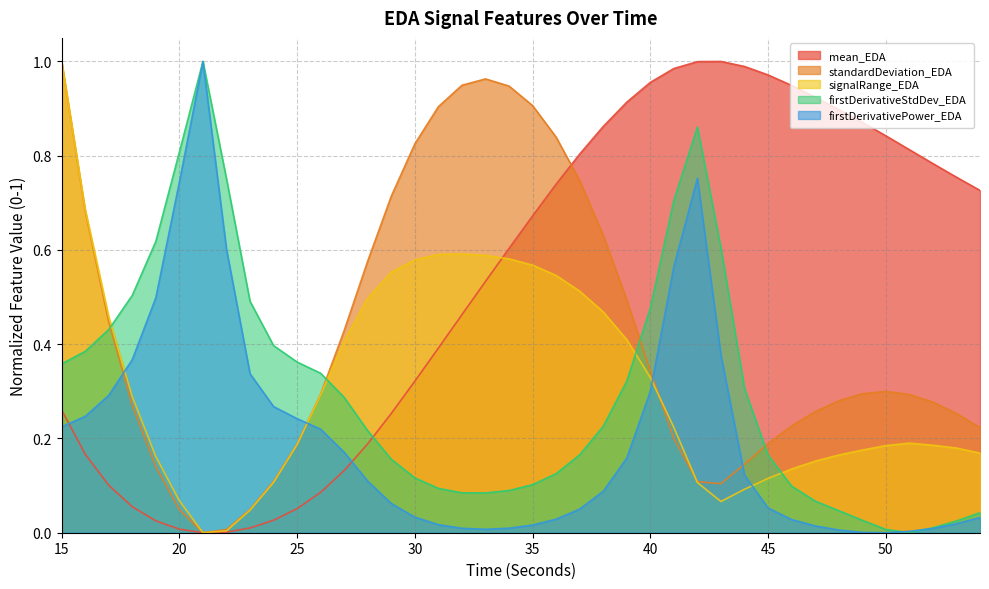

What is the greatest value displayed?

1.0